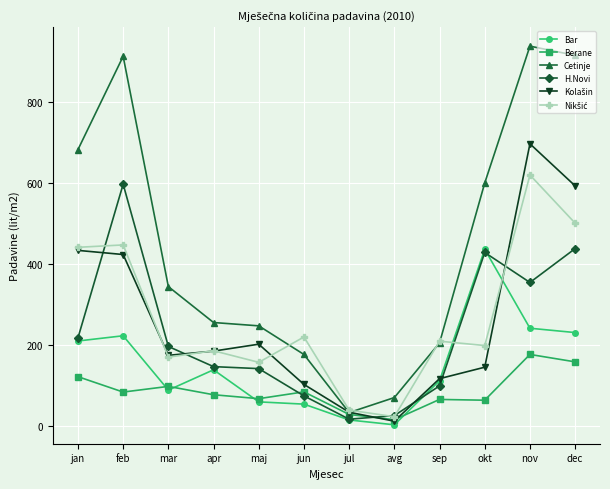

How many data points in Cetinje are less than 344?

6